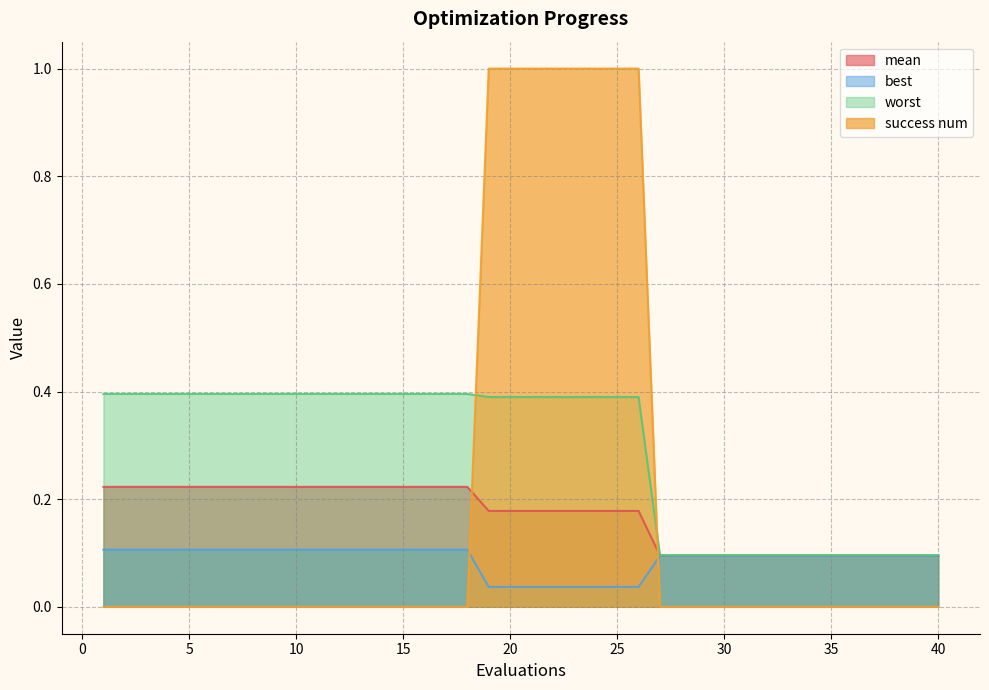

What is the maximum value for best?

0.1